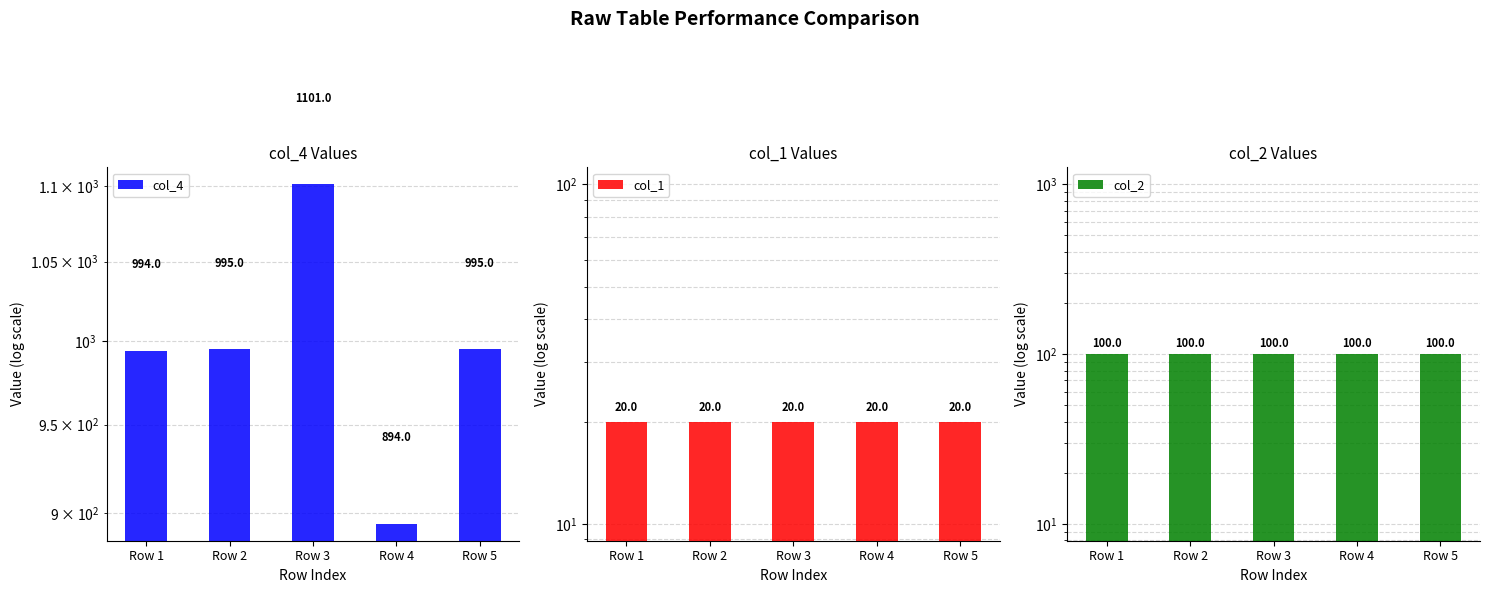

Does the chart contain stacked bars?

No